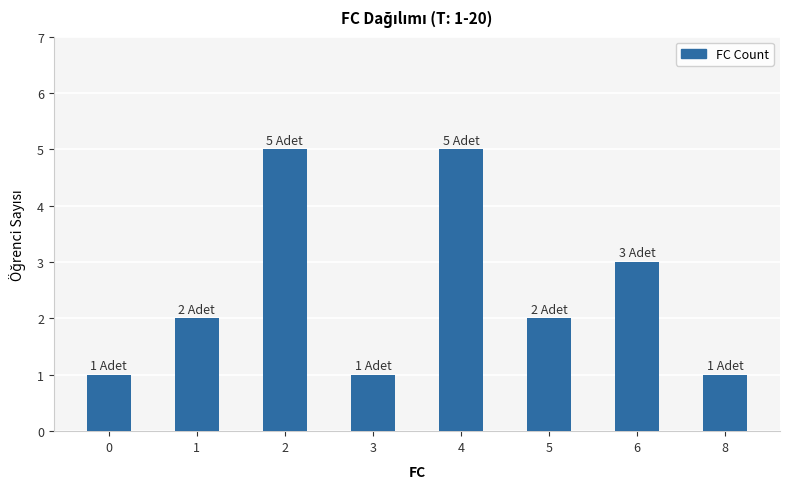

What is the maximum value shown in the chart?

5